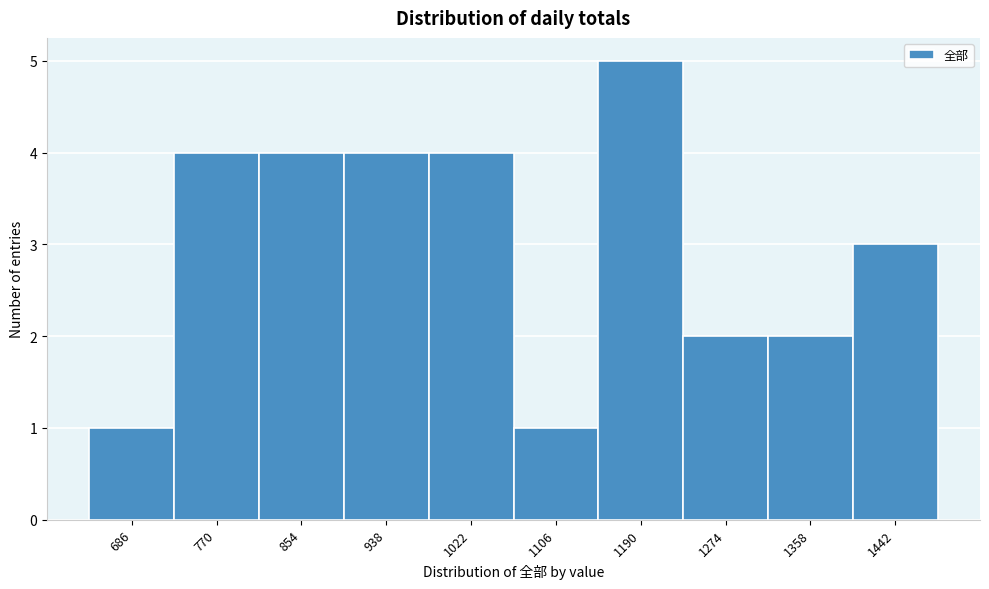

Reading left to right, list all the values displayed in this chart.

1	4	4	4	4	1	5	2	2	3